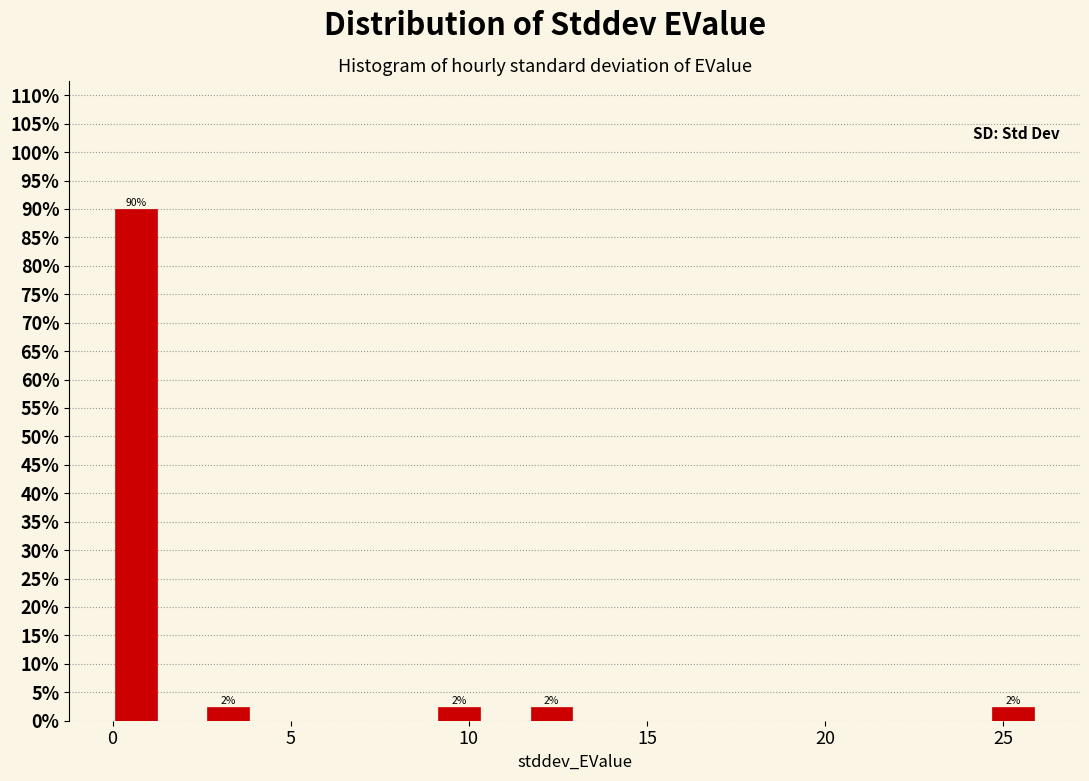

Read against the x-axis, roughly where is the centre of the tallest bar?

0.5